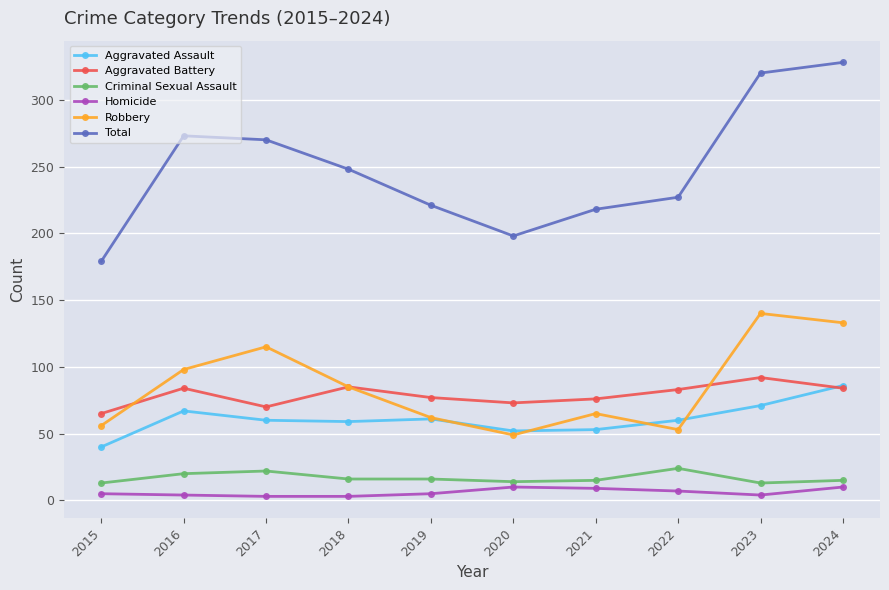

How many data points in Robbery are less than 85?

5